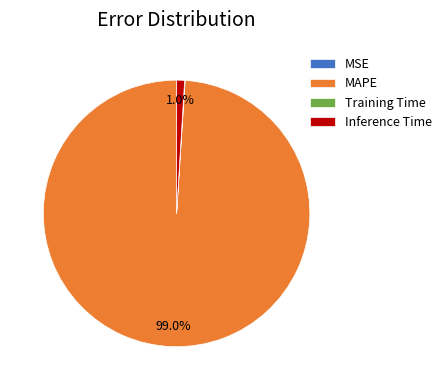

Is there any slice that represents more than half of the pie?

Yes